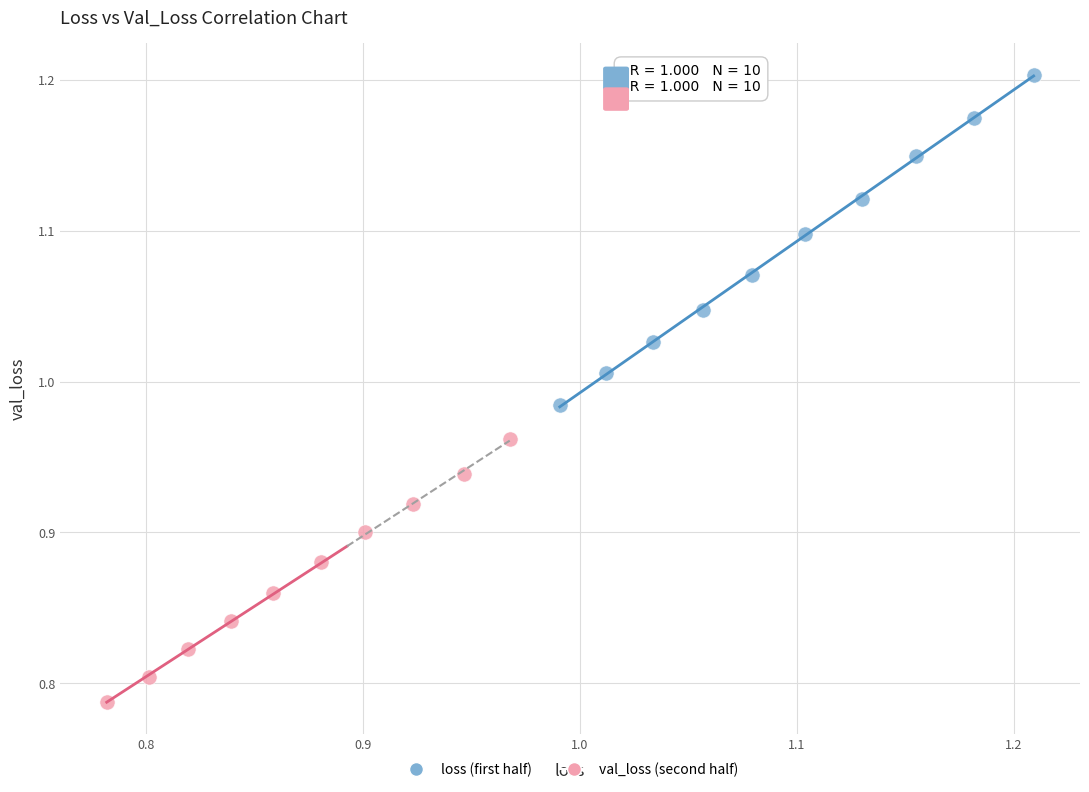

Which series contains the highest Y value?

loss (first half)